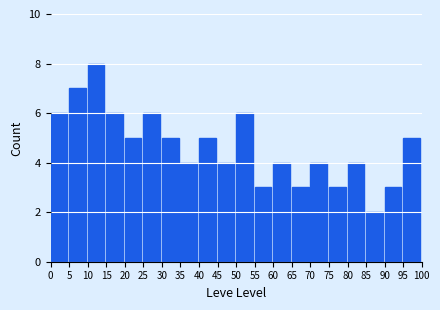

Reading left to right, list every bar in this chart as the range it spans on the x-axis followed by its height. The values are not printed on the chart, so give them approximately, as read against the axis.

0 to 5: 6
5 to 10: 7
10 to 15: 8
15 to 20: 6
20 to 25: 5
25 to 30: 6
30 to 35: 5
35 to 40: 4
40 to 45: 5
45 to 50: 4
50 to 55: 6
55 to 60: 3
60 to 65: 4
65 to 70: 3
70 to 75: 4
75 to 80: 3
80 to 85: 4
85 to 90: 2
90 to 95: 3
95 to 100: 5